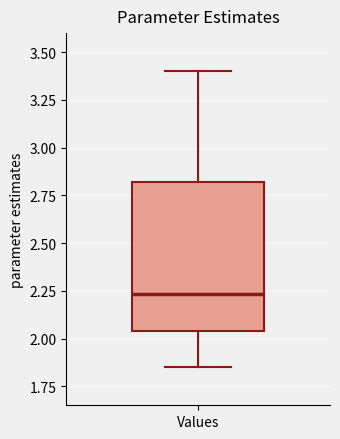

Where is the lower edge of the box for Values on the y-axis? The values are not printed on the chart, so give them approximately, as read against the axis.

2.05